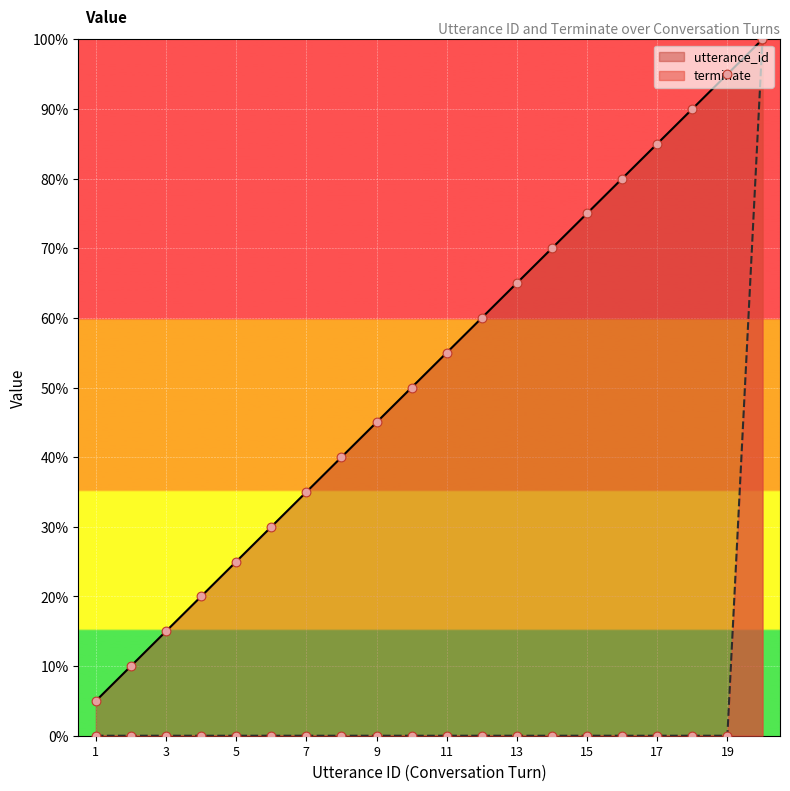

Which series has the largest Y range (max minus min)?

terminate